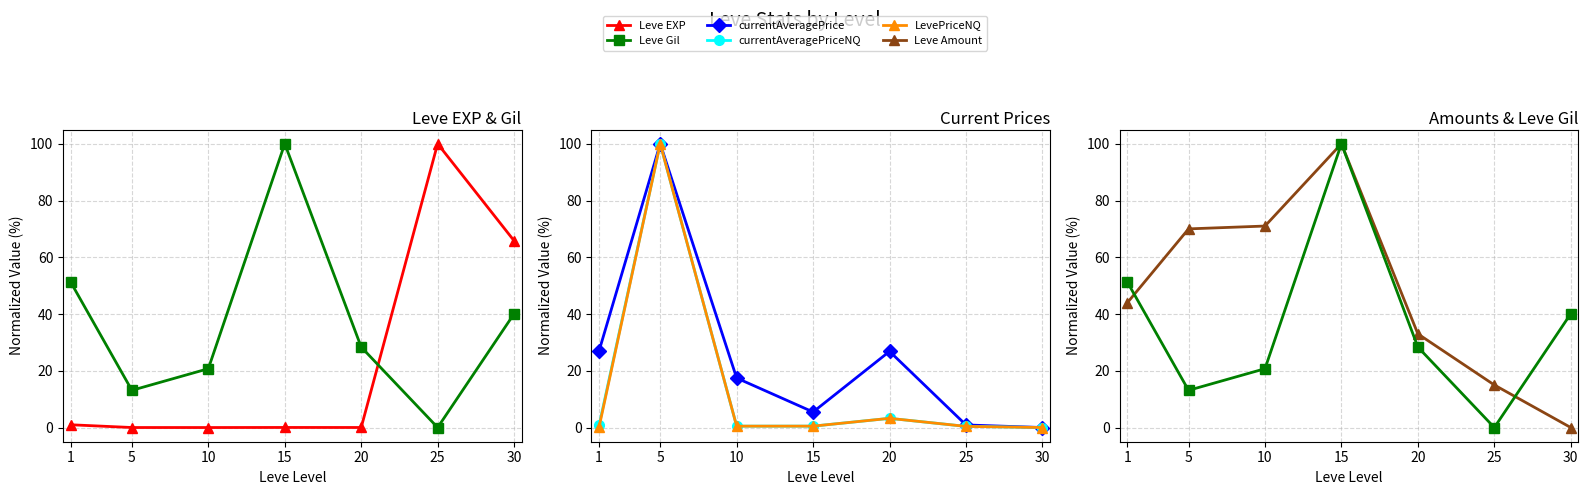

Reading left to right, list all the values displayed in this chart.

Leve EXP: 1.0	0.0	0.0	0.0	0.0	100.0	65.8
Leve Gil: 51.2	13.1	20.7	100.0	28.4	0.0	40.1
currentAveragePrice: 27.0	100.0	17.4	5.5	26.8	0.9	0.0
currentAveragePriceNQ: 0.7	100.0	0.5	0.5	3.2	0.4	0.0
LevePriceNQ: 0.1	100.0	0.5	0.5	3.2	0.4	0.0
Leve Amount: 44.0	70.0	71.0	100.0	33.0	15.0	0.0